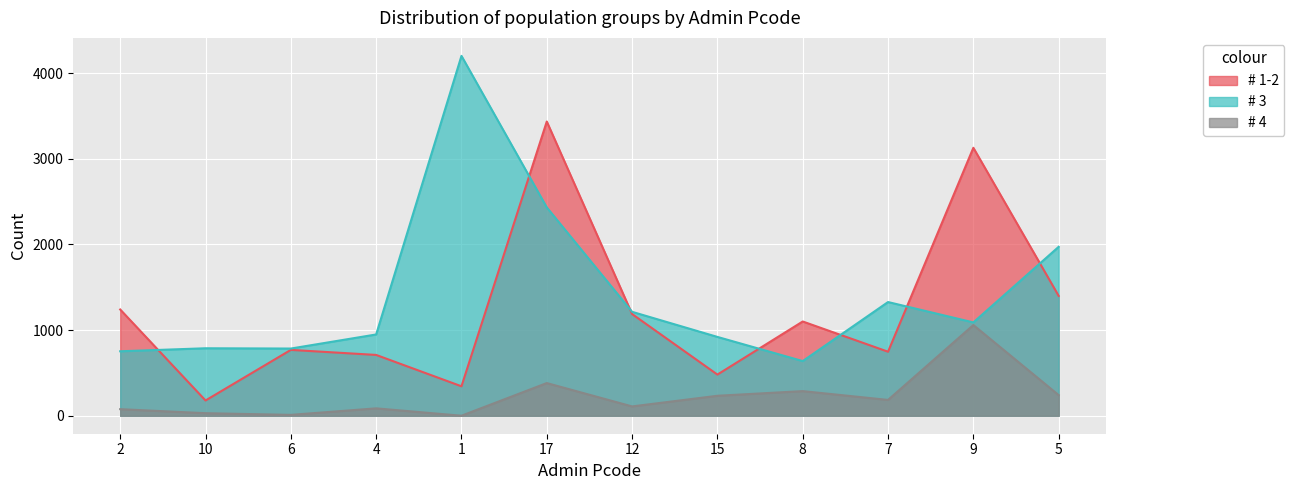

What is the label of the 9th point from the right?

4